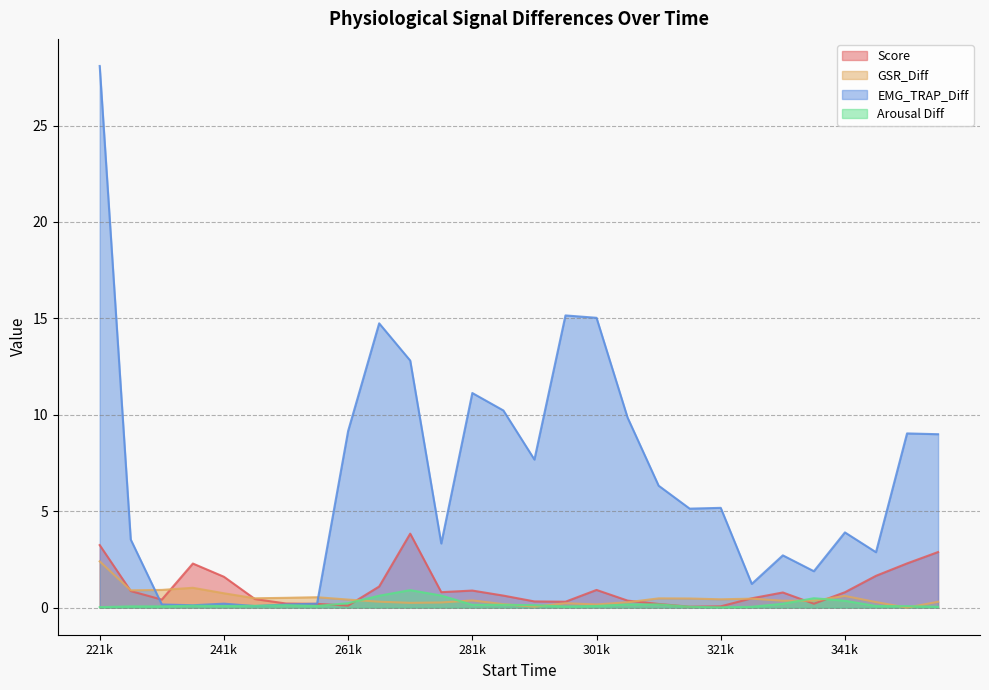

After their last crossing, which series has the higher values: GSR_Diff or Score?

Score